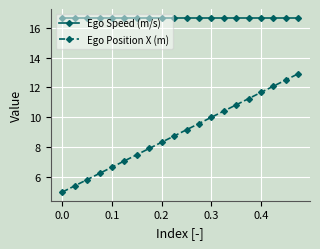

What is the smallest value displayed?

5.0